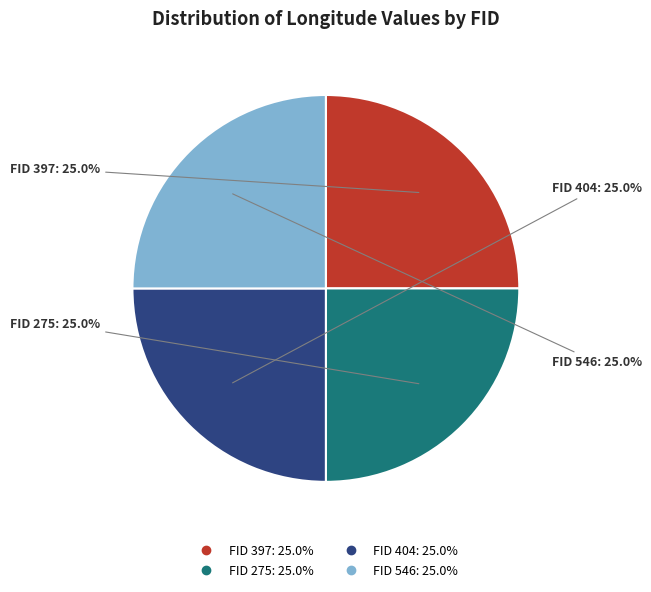

Is there any slice that represents more than half of the pie?

No